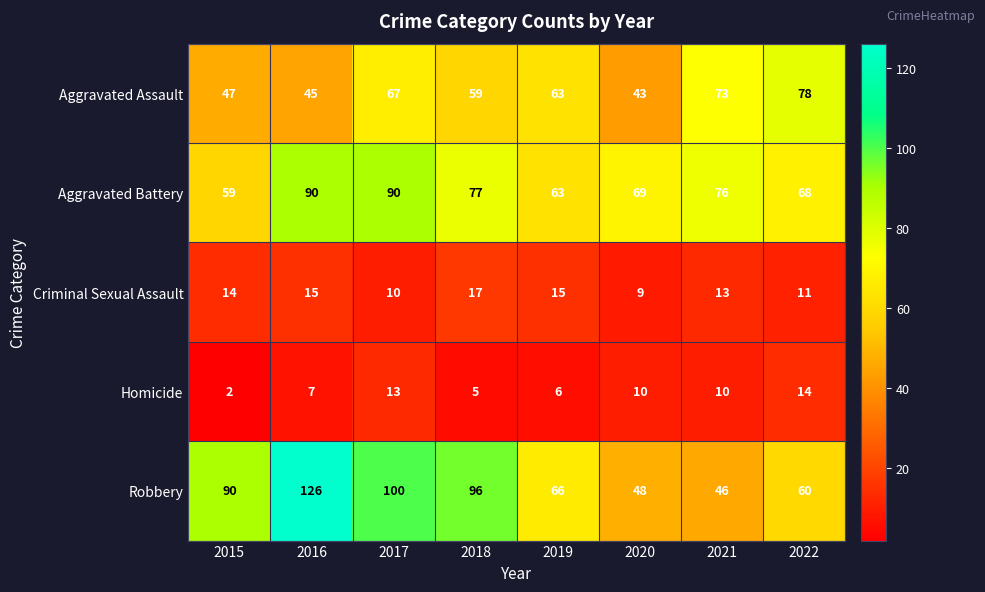

What is the maximum value shown in the chart?

126